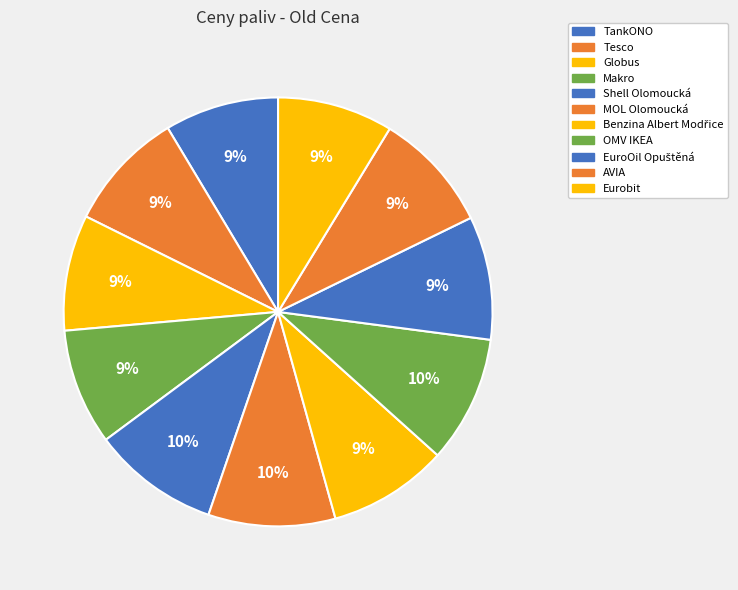

The Globus slice represents 1% of the pie. True or false?

False